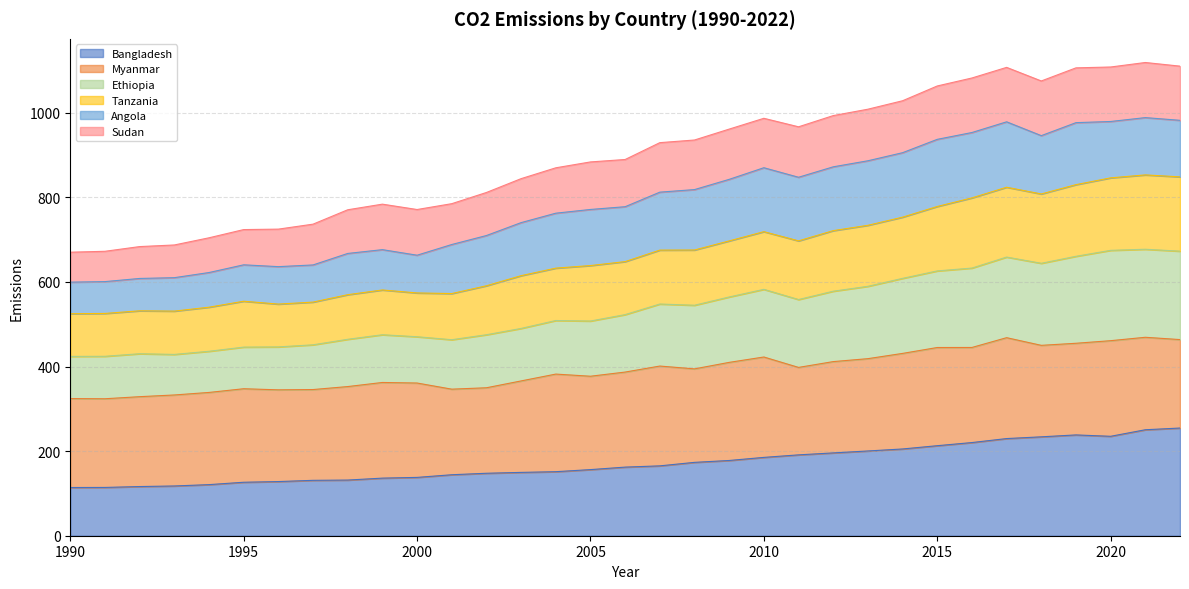

At how many categories does at least one series exceed 175?

33